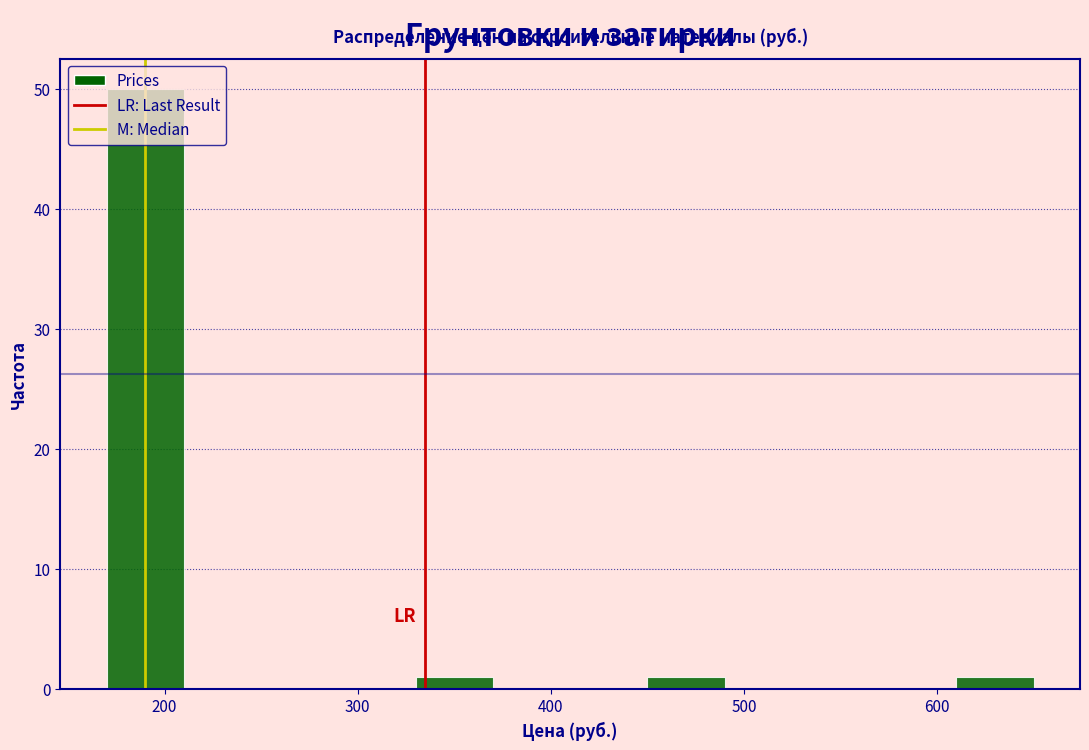

Reading left to right, transcribe this chart: for each bar, give the range it covers on the x-axis and its height. The values are not printed on the chart, so give them approximately, as read against the axis.

170 to 210: 50
210 to 250: 0
250 to 290: 0
290 to 330: 0
330 to 370: 1
370 to 410: 0
410 to 450: 0
450 to 490: 1
490 to 530: 0
530 to 570: 0
570 to 610: 0
610 to 650: 1